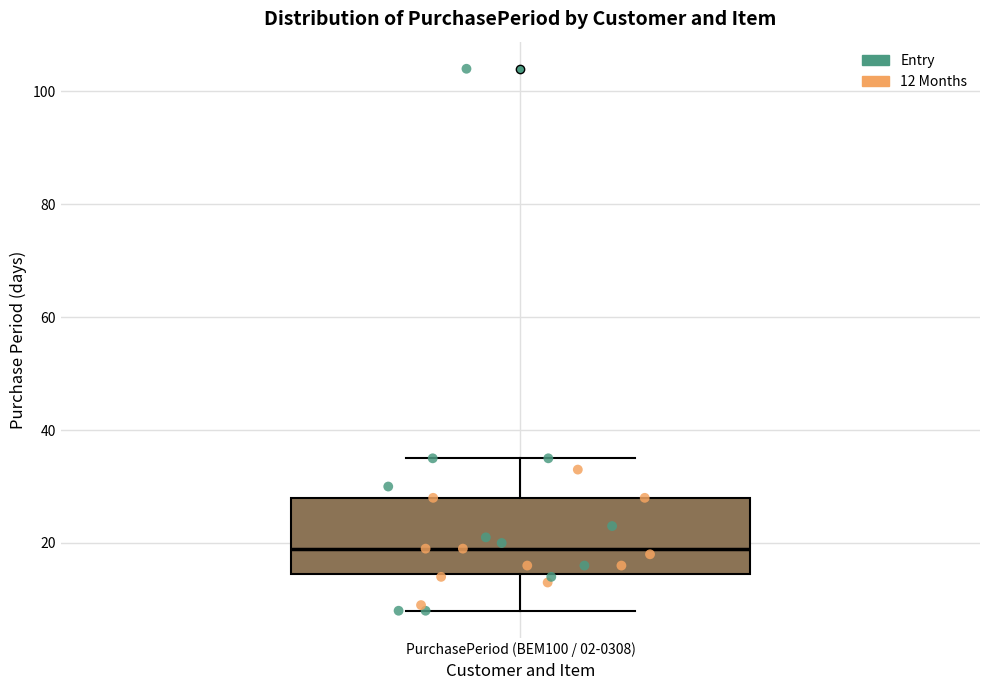

Transcribe this box plot: give where the median line is, the range the box spans, and where the two whiskers end, as read against the y-axis. The values are not printed on the chart, so give them approximately, as read against the axis.

median 20, box 14 to 28, whiskers 8 to 36